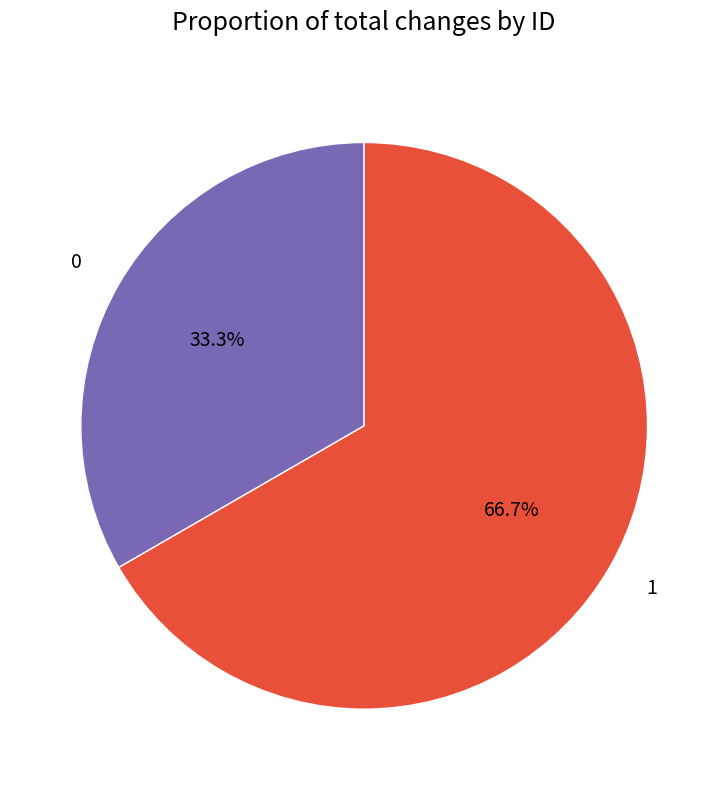

Combined, what portion of the pie is 0 and 1?

100.0%